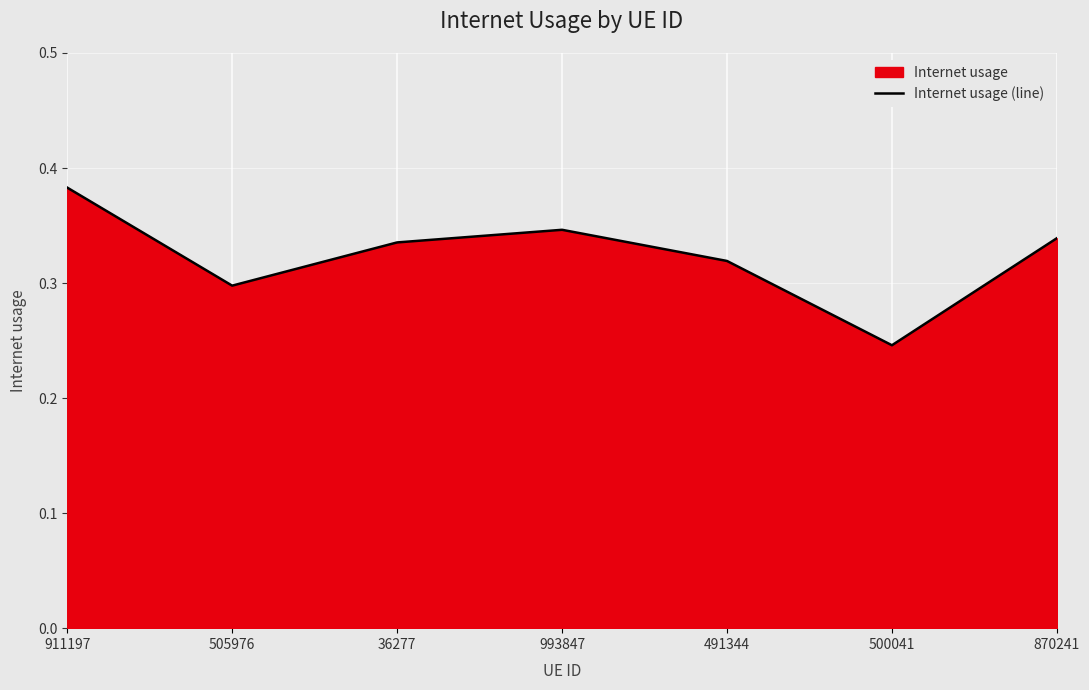

What is the sum of the values at 491344 and 36277?

0.7